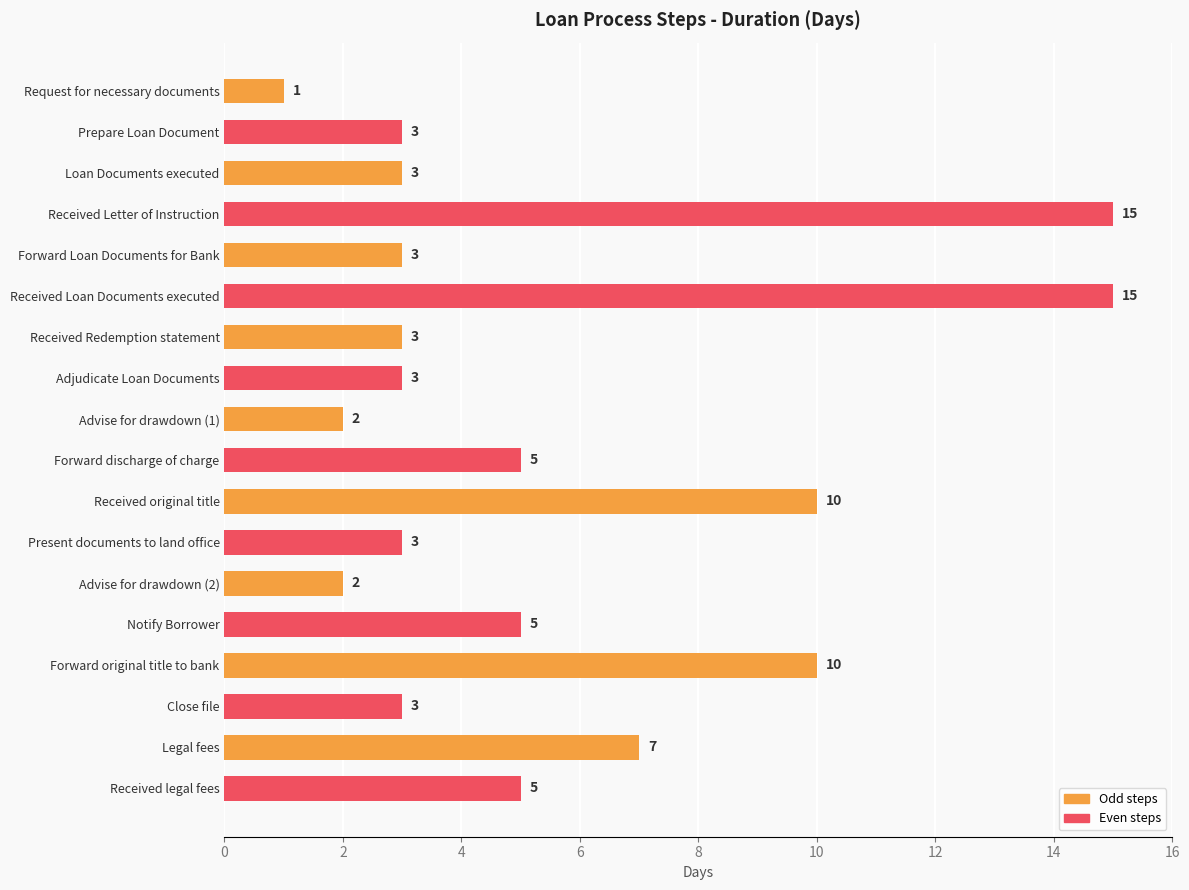

True or false: the data shows 15 at Received original title.

False